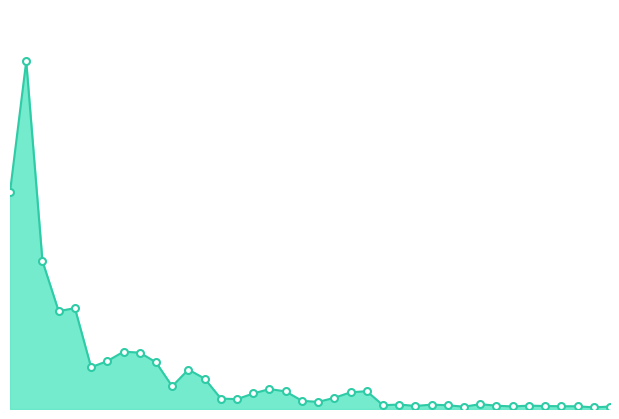

What is the difference between the maximum and minimum values?

7735.1